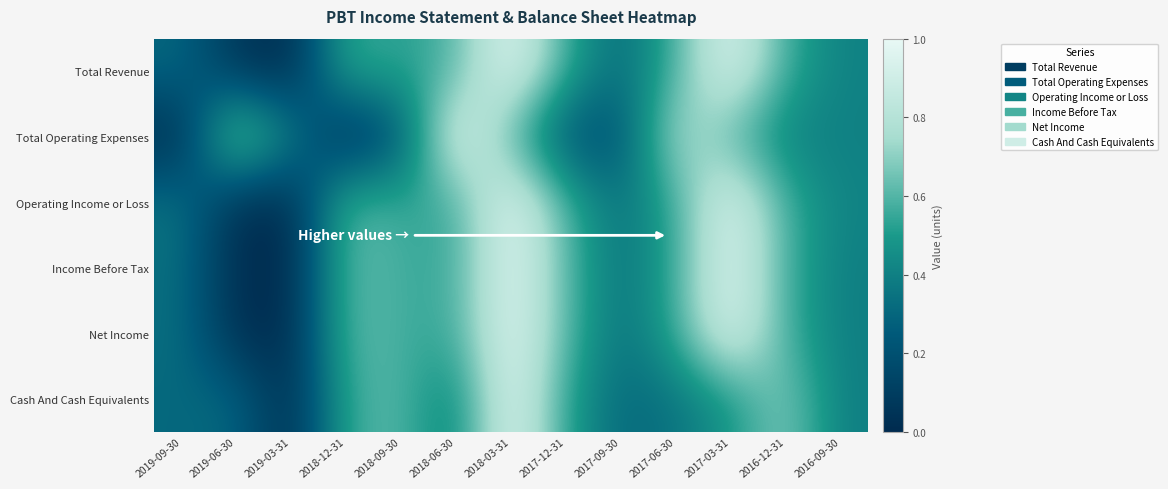

Which series has the widest spread of values?

Total Revenue